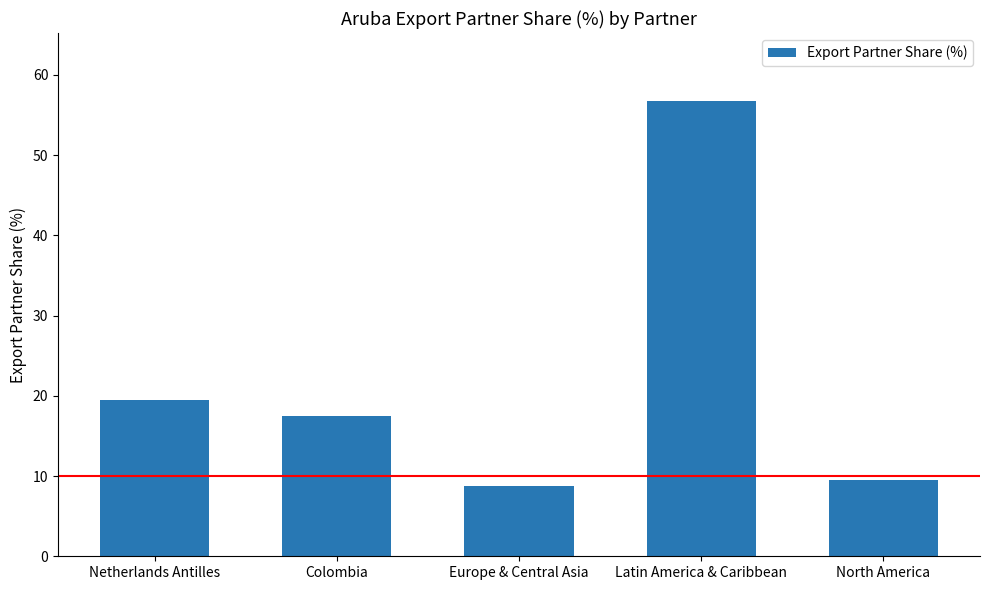

List the labels in order of value, largest first.

Latin America & Caribbean, Netherlands Antilles, Colombia, North America, Europe & Central Asia